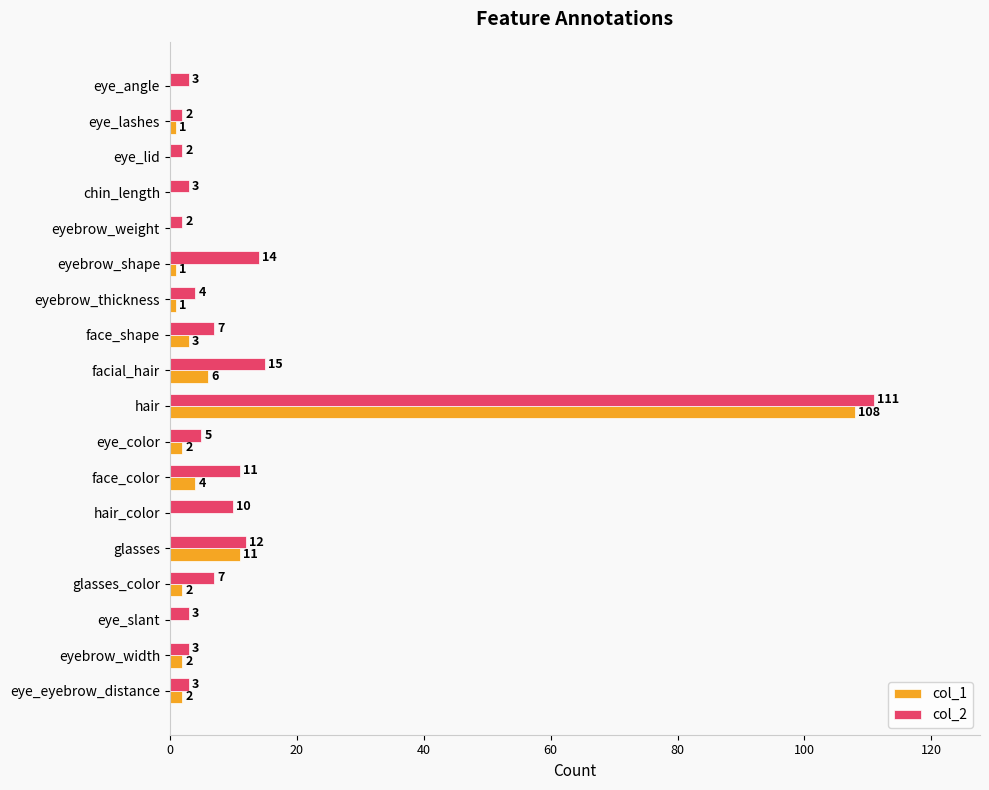

Count the number of categories in the chart.

18